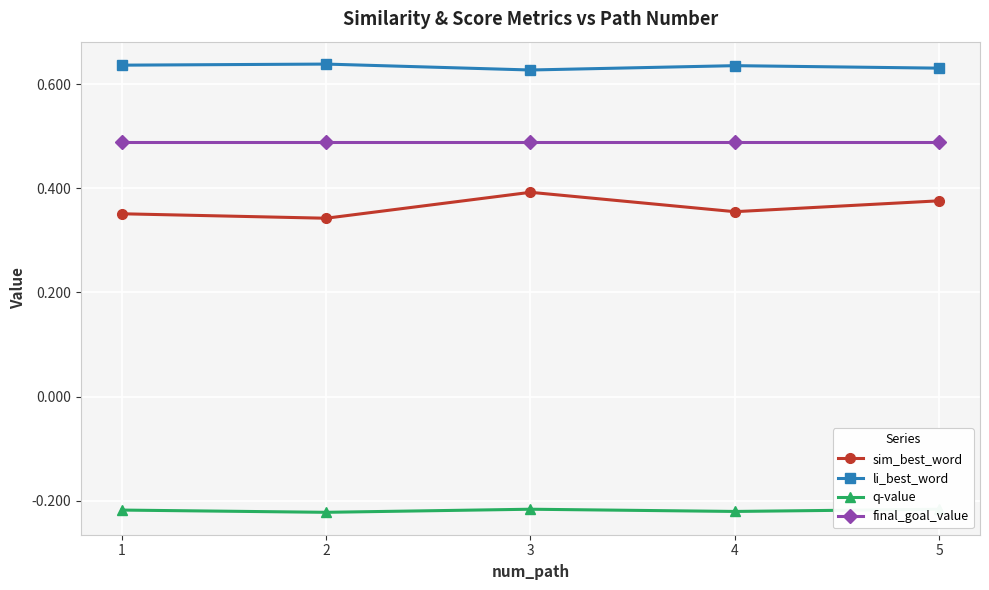

True or false: final_goal_value and q-value intersect in this chart.

False